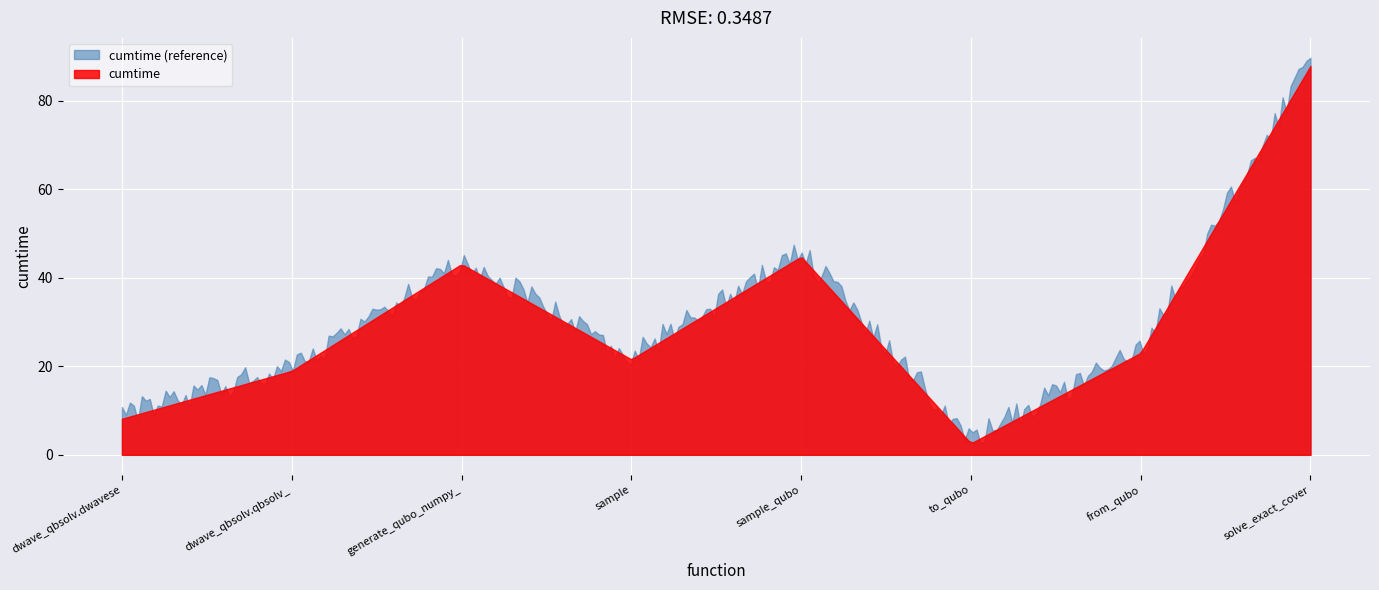

Approximately how many times larger is the value at dwave_qbsolv.qbsolv_binding.run_qbsolv compared to from_qubo?

0.8